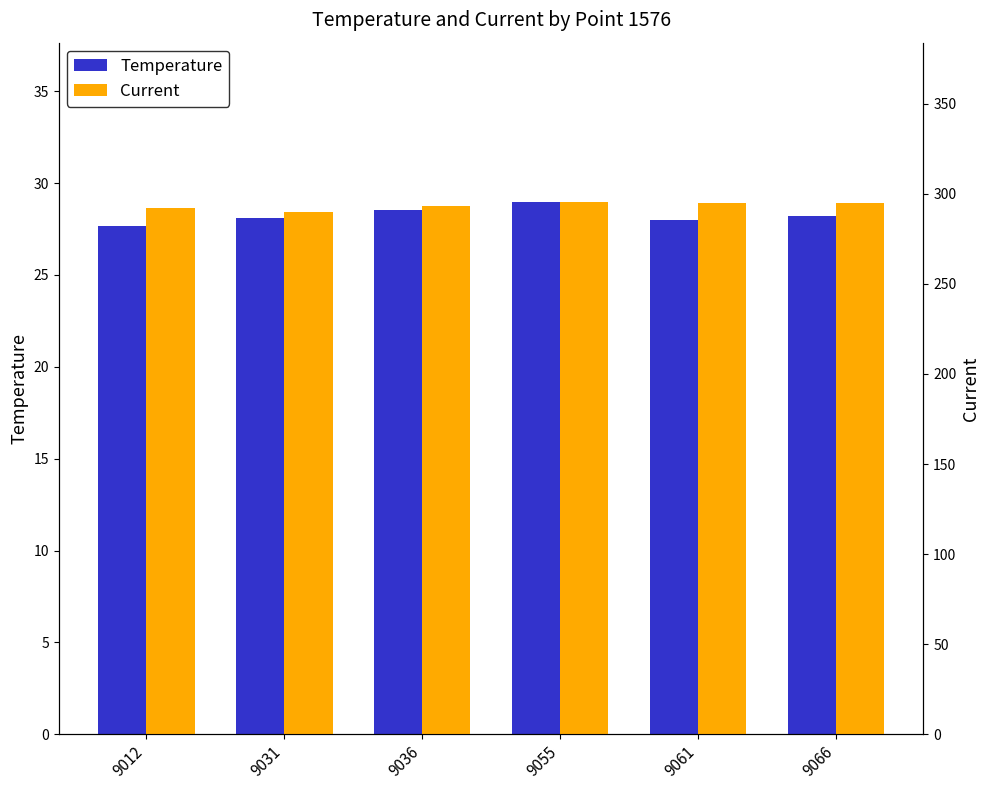

What is the value of the Current bar at the 2nd from the left?

290.0